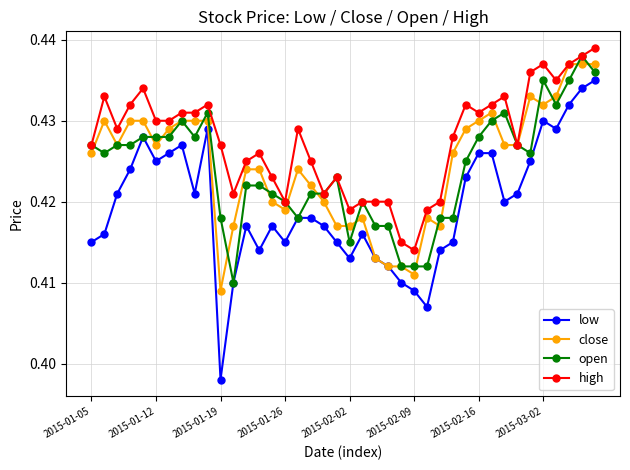

True or false: open has more than 2 interior local peaks.

True